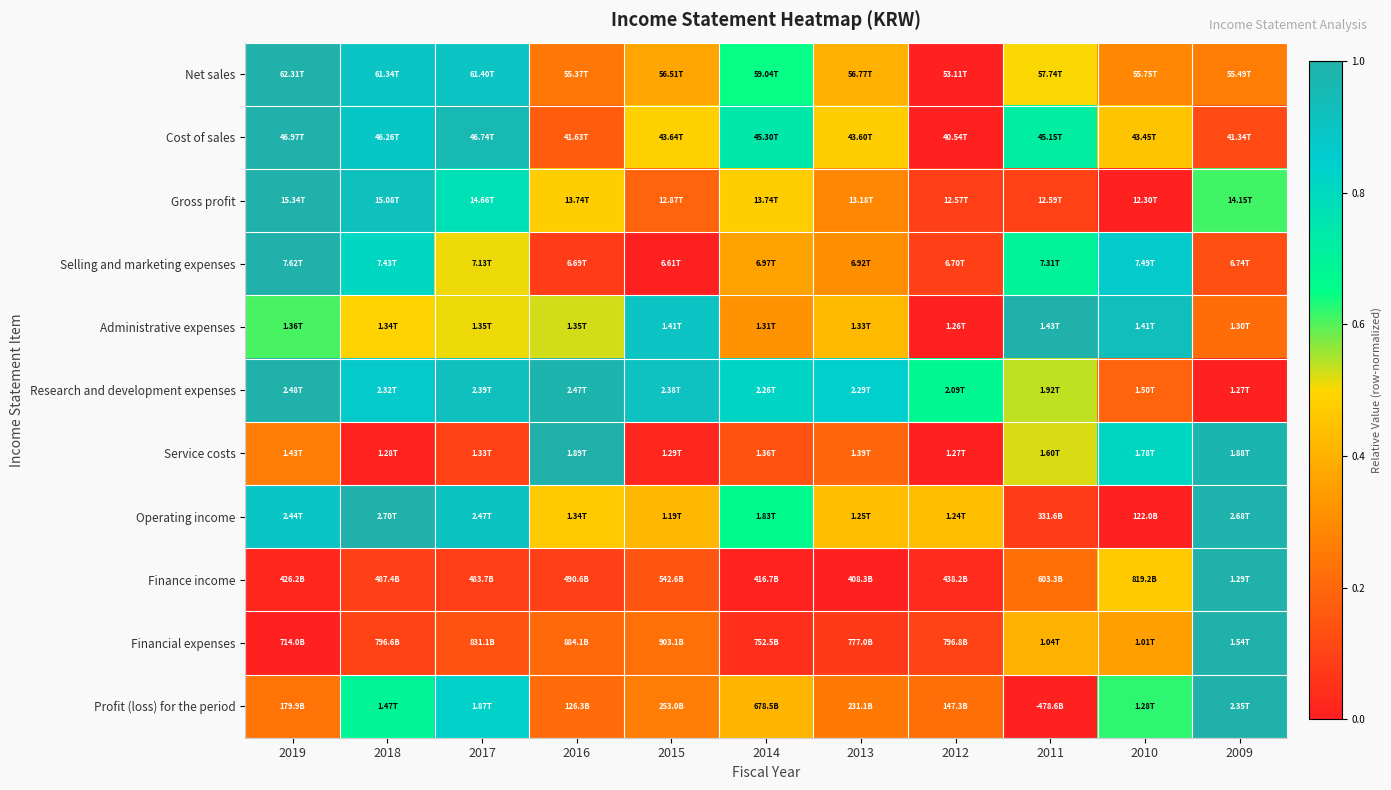

Reading right to left, extract all data points from this chart.

Net sales: 2009=0.3	2010=0.3	2011=0.5	2012=0.0	2013=0.4	2014=0.6	2015=0.4	2016=0.2	2017=0.9	2018=0.9	2019=1.0
Cost of sales: 2009=0.1	2010=0.5	2011=0.7	2012=0.0	2013=0.5	2014=0.7	2015=0.5	2016=0.2	2017=1.0	2018=0.9	2019=1.0
Gross profit: 2009=0.6	2010=0.0	2011=0.1	2012=0.1	2013=0.3	2014=0.5	2015=0.2	2016=0.5	2017=0.8	2018=0.9	2019=1.0
Selling and marketing expenses: 2009=0.1	2010=0.9	2011=0.7	2012=0.1	2013=0.3	2014=0.4	2015=0.0	2016=0.1	2017=0.5	2018=0.8	2019=1.0
Administrative expenses: 2009=0.2	2010=0.9	2011=1.0	2012=0.0	2013=0.4	2014=0.3	2015=0.9	2016=0.5	2017=0.5	2018=0.5	2019=0.6
Research and development expenses: 2009=0.0	2010=0.2	2011=0.5	2012=0.7	2013=0.8	2014=0.8	2015=0.9	2016=1.0	2017=0.9	2018=0.9	2019=1.0
Service costs: 2009=1.0	2010=0.8	2011=0.5	2012=0.0	2013=0.2	2014=0.1	2015=0.0	2016=1.0	2017=0.1	2018=0.0	2019=0.3
Operating income: 2009=1.0	2010=0.0	2011=0.1	2012=0.4	2013=0.4	2014=0.7	2015=0.4	2016=0.5	2017=0.9	2018=1.0	2019=0.9
Finance income: 2009=1.0	2010=0.5	2011=0.2	2012=0.0	2013=0.0	2014=0.0	2015=0.2	2016=0.1	2017=0.1	2018=0.1	2019=0.0
Financial expenses: 2009=1.0	2010=0.4	2011=0.4	2012=0.1	2013=0.1	2014=0.0	2015=0.2	2016=0.2	2017=0.1	2018=0.1	2019=0.0
Profit (loss) for the period: 2009=1.0	2010=0.6	2011=0.0	2012=0.2	2013=0.3	2014=0.4	2015=0.3	2016=0.2	2017=0.8	2018=0.7	2019=0.2